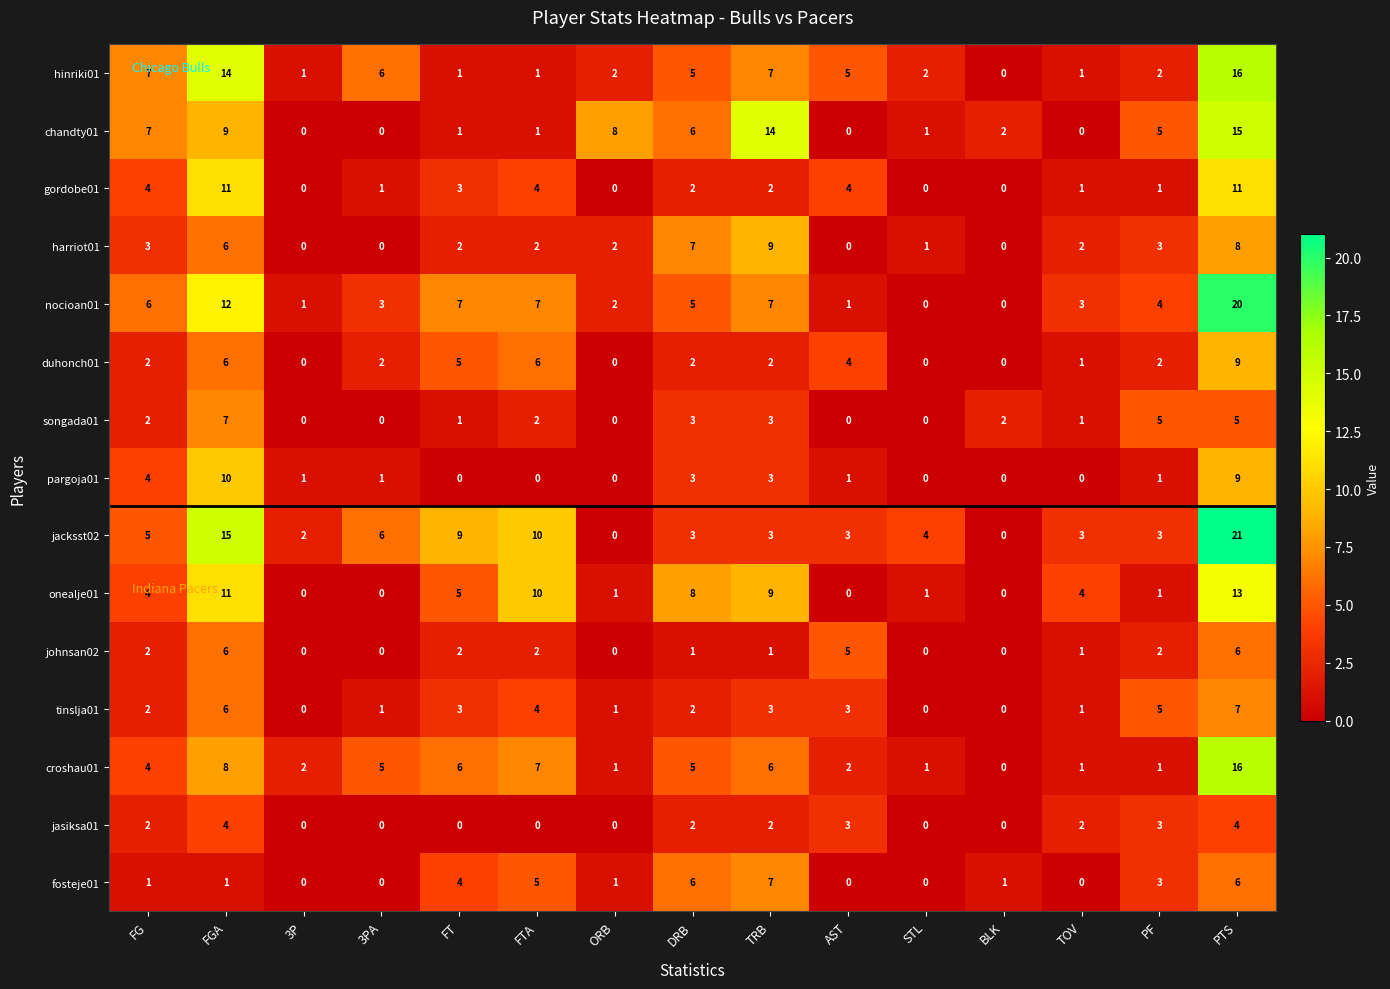

At how many categories does at least one series exceed 1?

15